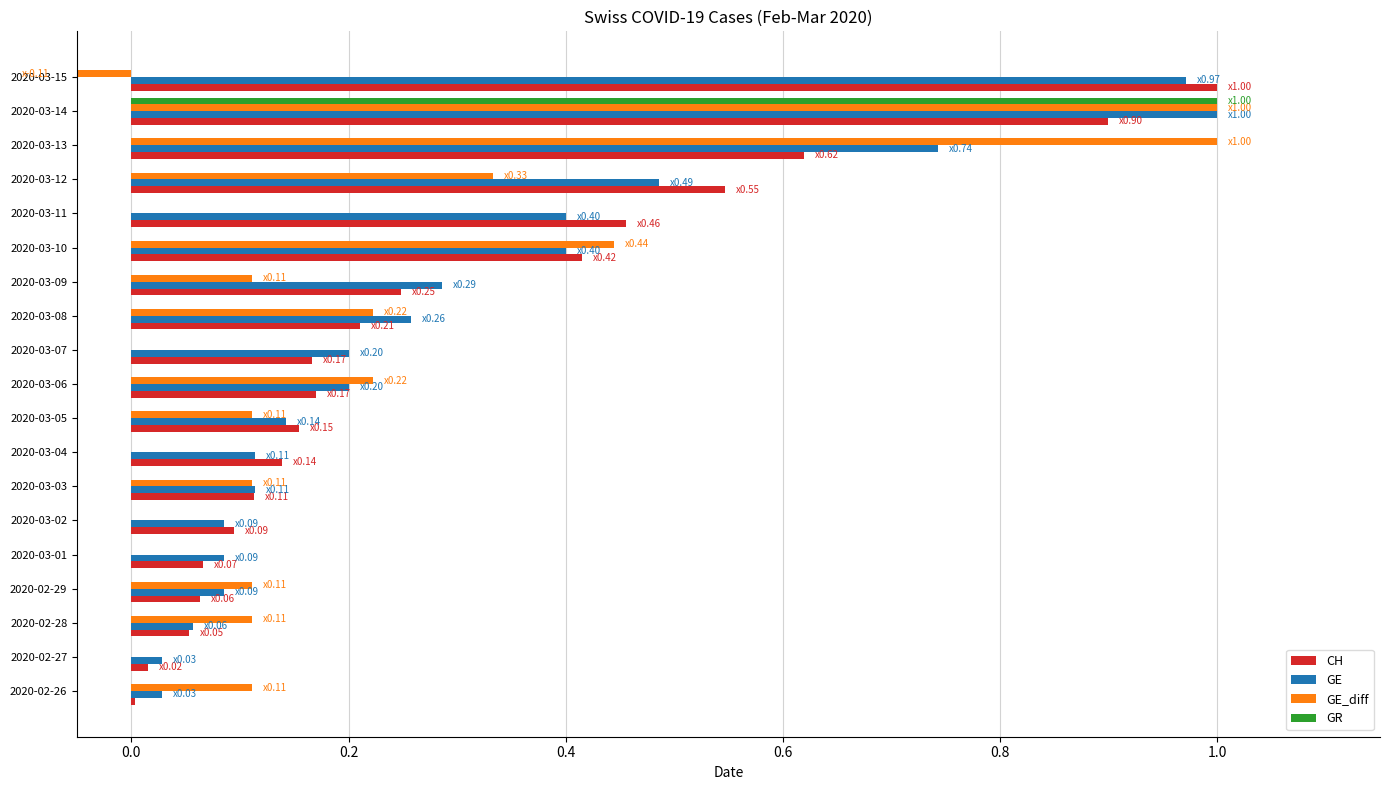

Reading left to right, transcribe all the data shown in this chart.

CH: 0.0	0.0	0.1	0.1	0.1	0.1	0.1	0.1	0.2	0.2	0.2	0.2	0.2	0.4	0.5	0.5	0.6	0.9	1.0
GE: 0.0	0.0	0.1	0.1	0.1	0.1	0.1	0.1	0.1	0.2	0.2	0.3	0.3	0.4	0.4	0.5	0.7	1.0	1.0
GE_diff: 0.1	0.0	0.1	0.1	0.0	0.0	0.1	0.0	0.1	0.2	0.0	0.2	0.1	0.4	0.0	0.3	1.0	1.0	-0.1
GR: 0.0	0.0	0.0	0.0	0.0	0.0	0.0	0.0	0.0	0.0	0.0	0.0	0.0	0.0	0.0	0.0	0.0	1.0	0.0